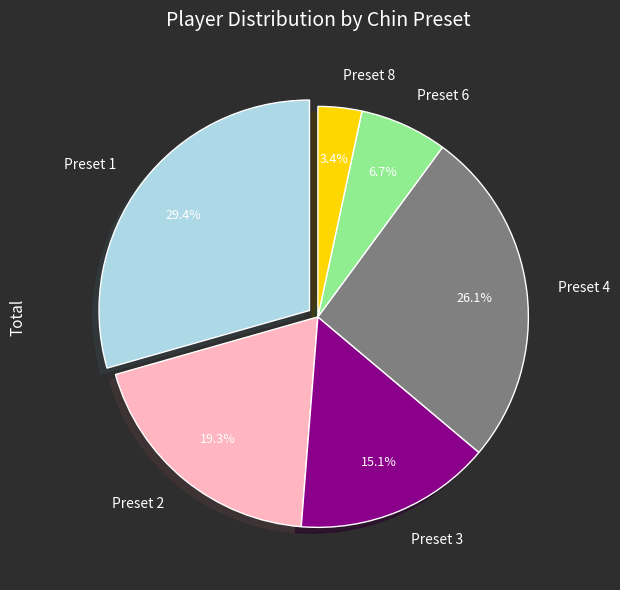

Count the number of slices in the pie.

6